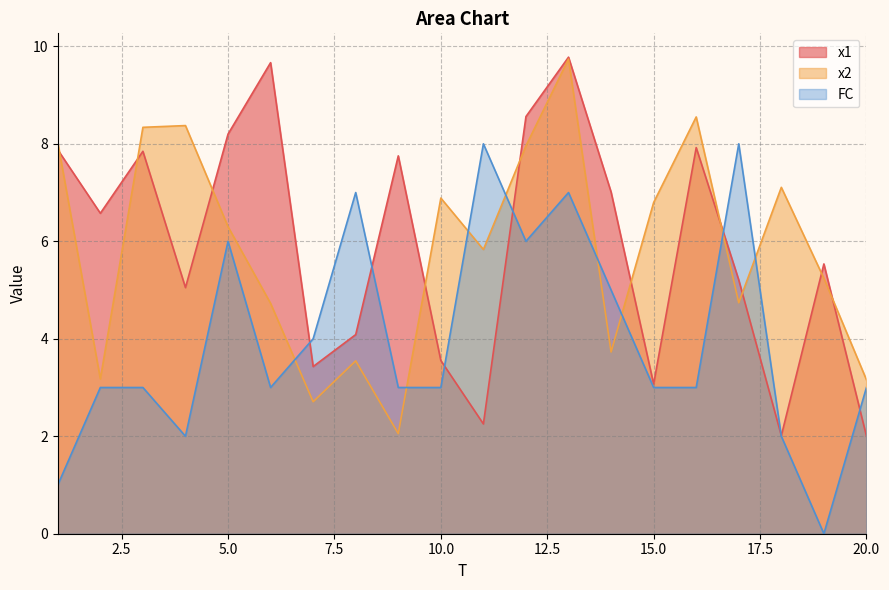

List the series in order of their peak value, lowest first.

FC, x2, x1